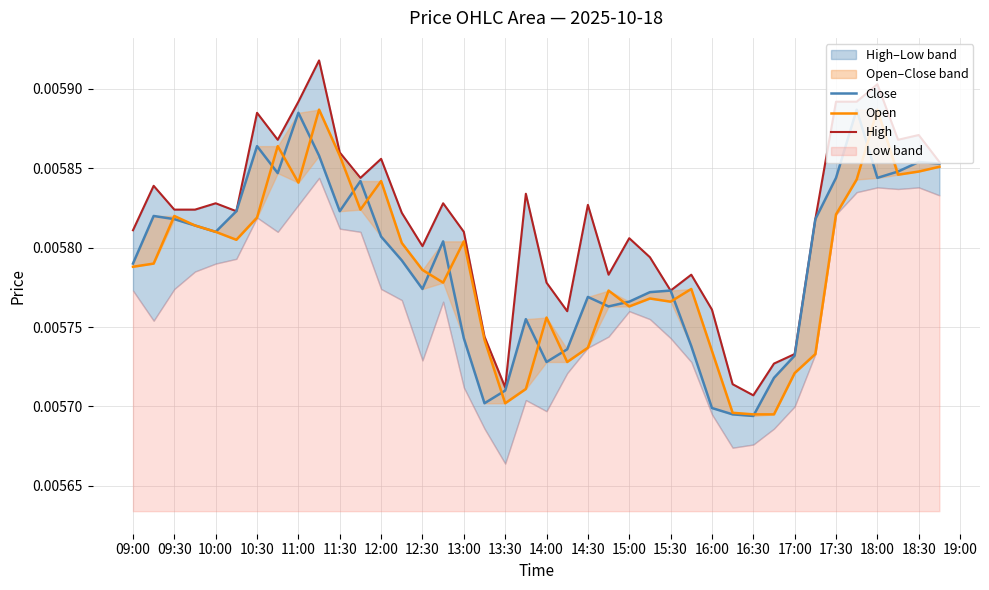

What are all the series names shown in the legend?

Close, Open, High